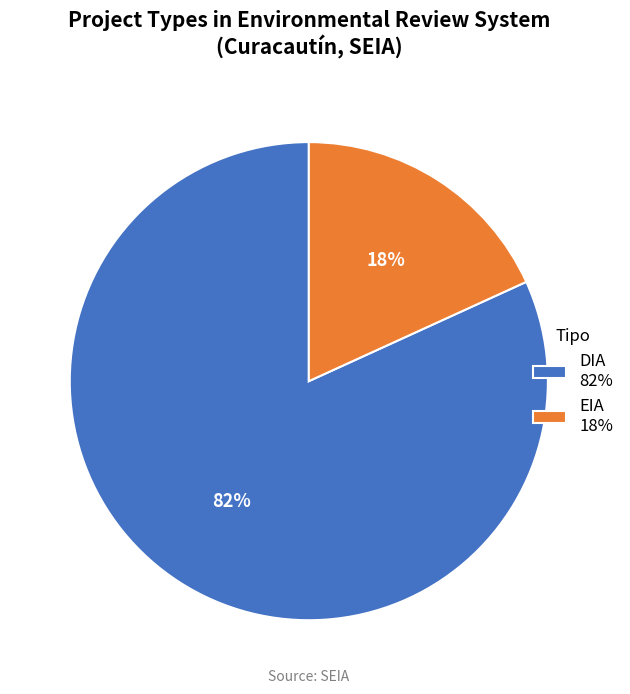

To the nearest percent, what is the combined percentage of DIA and EIA?

100%